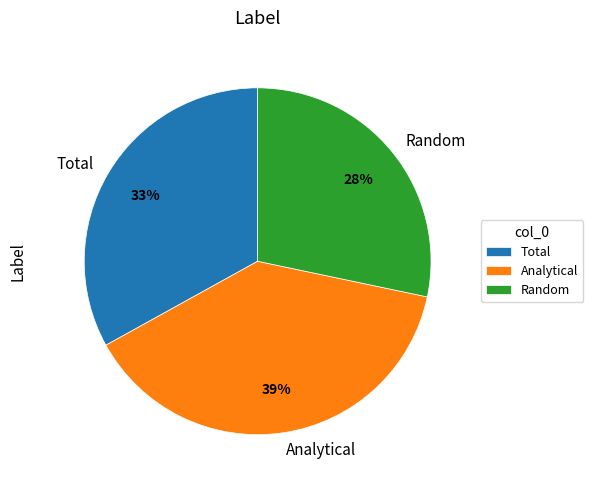

Rank the categories by value from highest to lowest.

Analytical, Total, Random